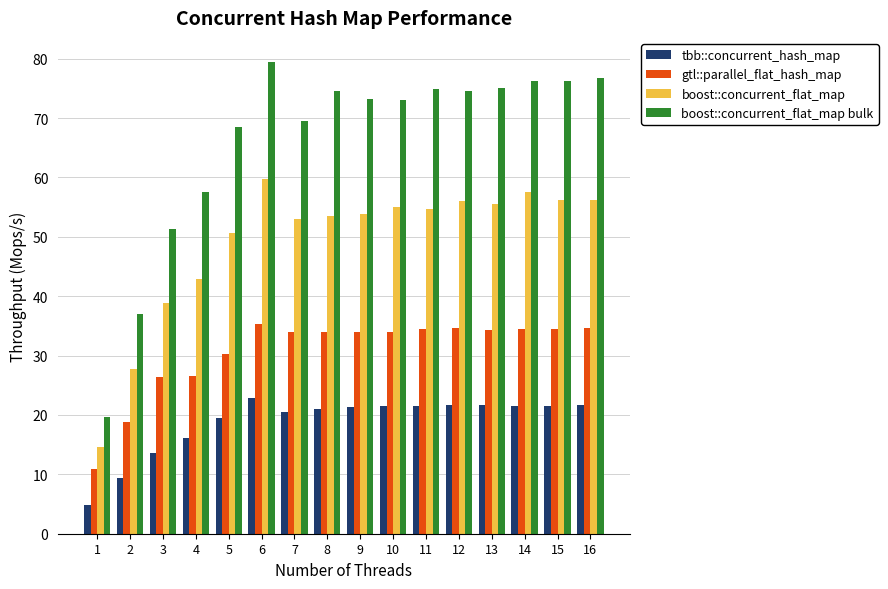

How many categories are shown in the chart?

16